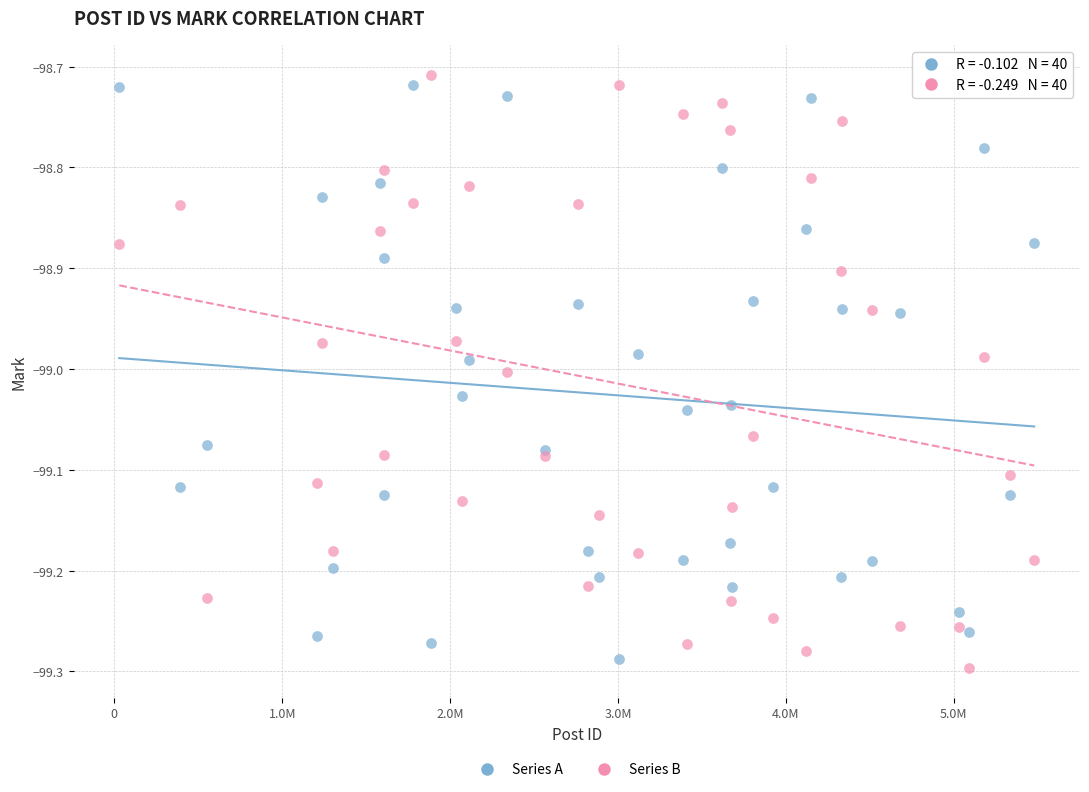

Which series contains the lowest Y value?

Series B